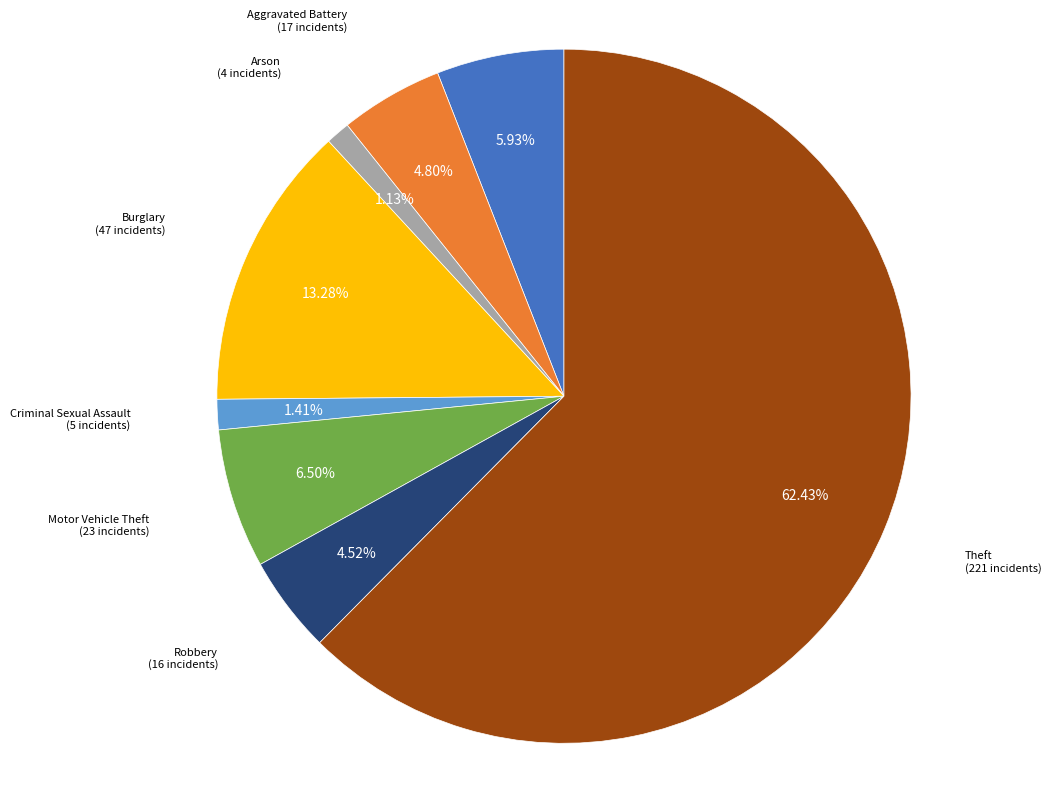

Does any single category account for the majority?

Yes